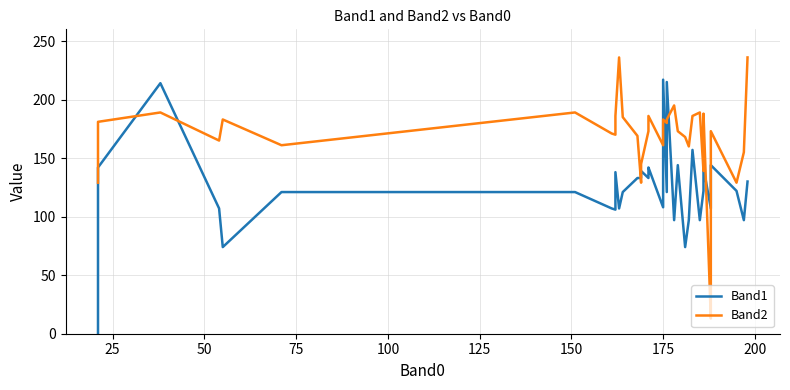

What are all the series names shown in the legend?

Band1, Band2